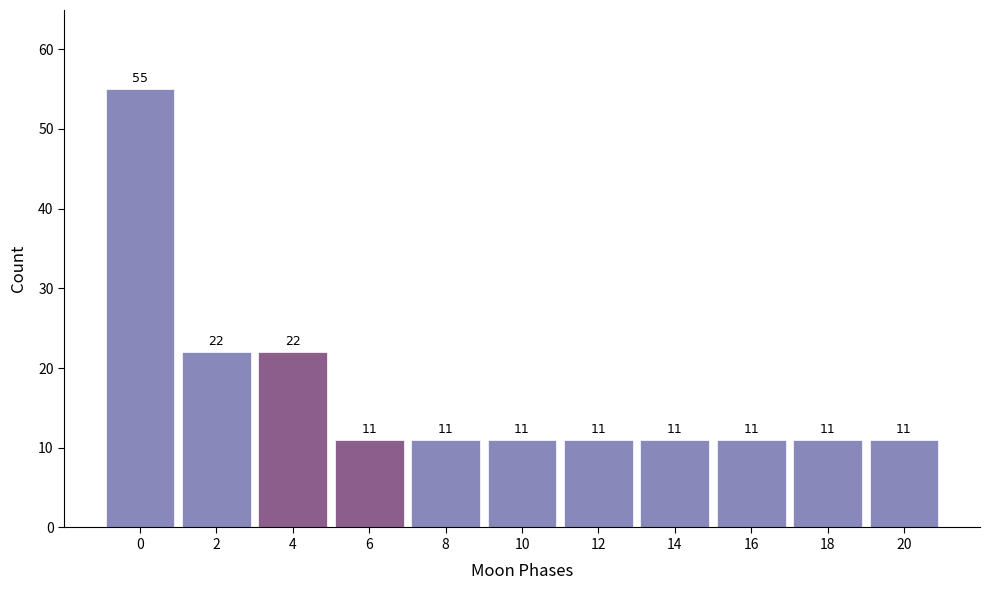

Reading left to right, what are all the values shown in this chart?

0=55	2=22	4=22	6=11	8=11	10=11	12=11	14=11	16=11	18=11	20=11